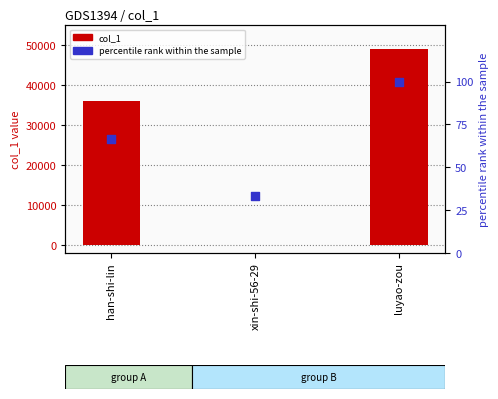

At how many categories does at least one series exceed 31240?

2